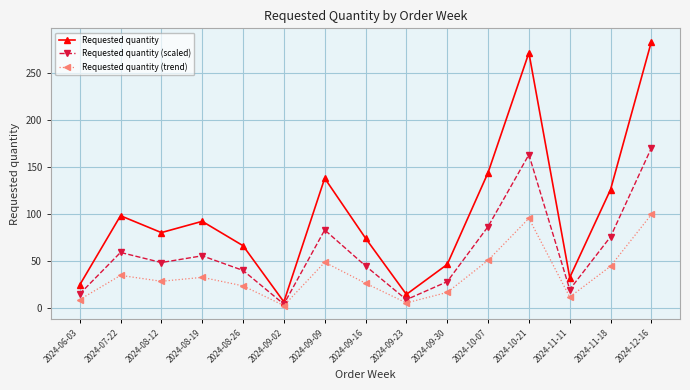

Reading left to right, what are all the values shown in this chart?

Requested quantity: 2024-06-03=24.0	2024-07-22=98.0	2024-08-12=80.0	2024-08-19=92.0	2024-08-26=66.0	2024-09-02=6.0	2024-09-09=138.0	2024-09-16=74.0	2024-09-23=14.0	2024-09-30=46.0	2024-10-07=144.0	2024-10-21=272.0	2024-11-11=32.0	2024-11-18=126.0	2024-12-16=284.0
Requested quantity (scaled): 2024-06-03=14.4	2024-07-22=58.8	2024-08-12=48.0	2024-08-19=55.2	2024-08-26=39.6	2024-09-02=3.6	2024-09-09=82.8	2024-09-16=44.4	2024-09-23=8.4	2024-09-30=27.6	2024-10-07=86.4	2024-10-21=163.2	2024-11-11=19.2	2024-11-18=75.6	2024-12-16=170.4
Requested quantity (trend): 2024-06-03=8.4	2024-07-22=34.3	2024-08-12=28.0	2024-08-19=32.2	2024-08-26=23.1	2024-09-02=2.1	2024-09-09=48.3	2024-09-16=25.9	2024-09-23=4.9	2024-09-30=16.1	2024-10-07=50.4	2024-10-21=95.2	2024-11-11=11.2	2024-11-18=44.1	2024-12-16=99.4